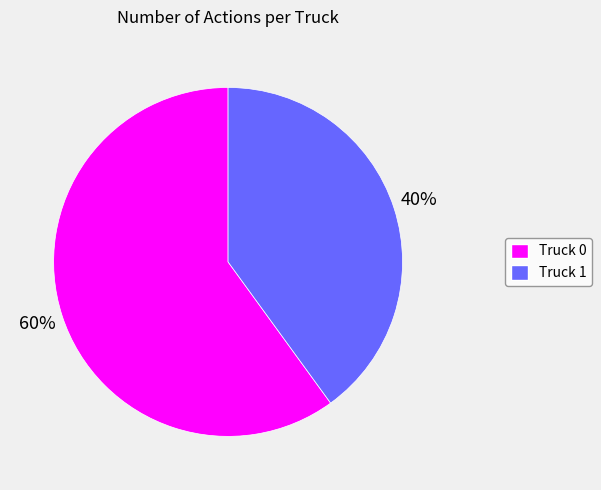

How many segments does this pie chart have?

2